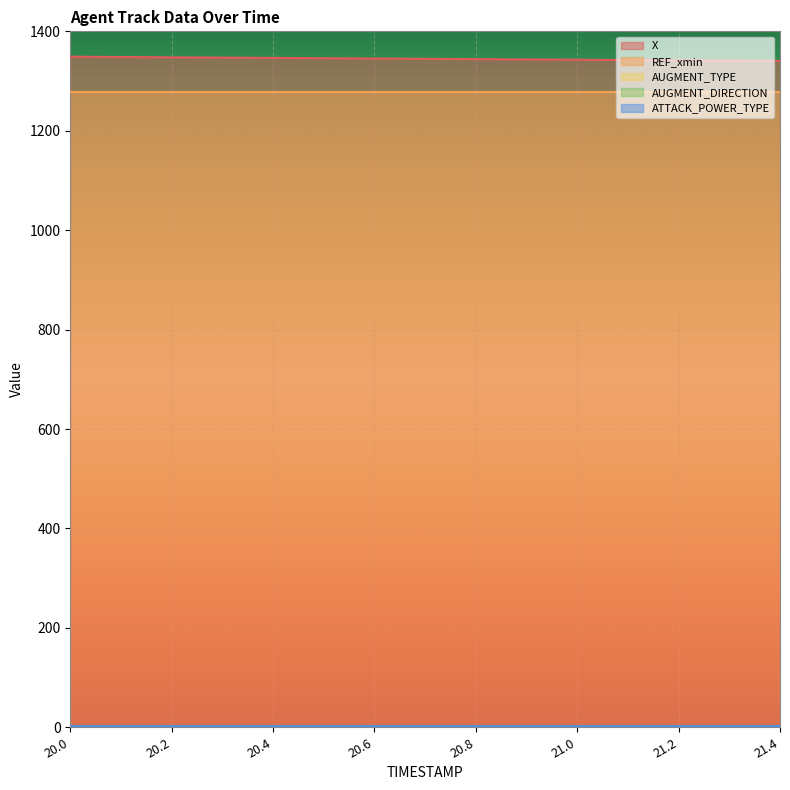

At 21.1, list the series in order from largest to smallest.

X, REF_xmin, ATTACK_POWER_TYPE, AUGMENT_TYPE, AUGMENT_DIRECTION